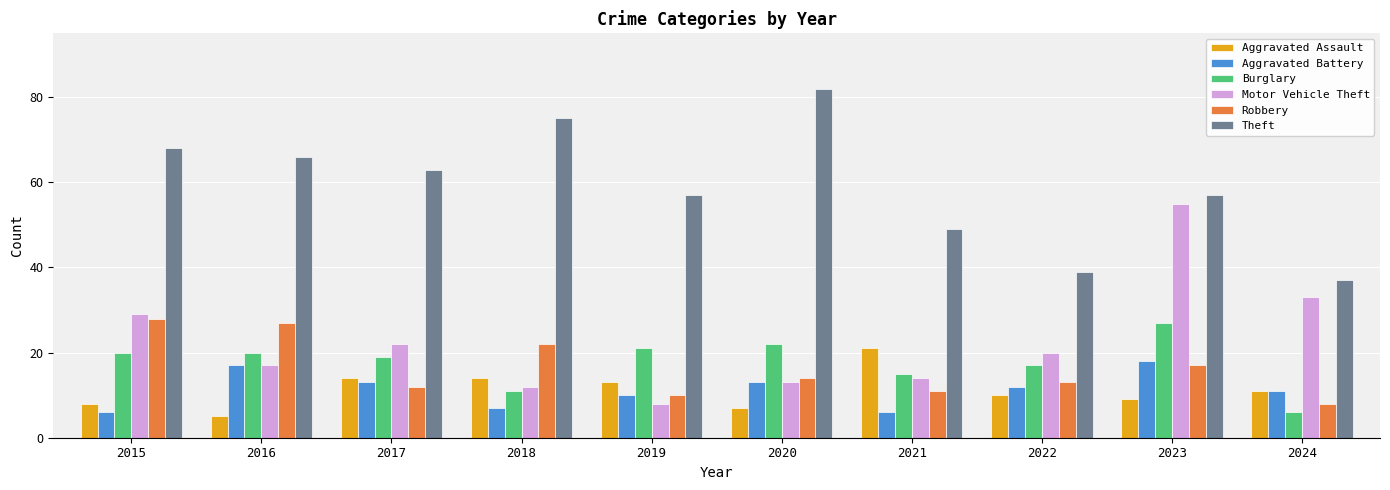

Reading left to right, transcribe all the data shown in this chart.

Aggravated Assault: 8	5	14	14	13	7	21	10	9	11
Aggravated Battery: 6	17	13	7	10	13	6	12	18	11
Burglary: 20	20	19	11	21	22	15	17	27	6
Motor Vehicle Theft: 29	17	22	12	8	13	14	20	55	33
Robbery: 28	27	12	22	10	14	11	13	17	8
Theft: 68	66	63	75	57	82	49	39	57	37